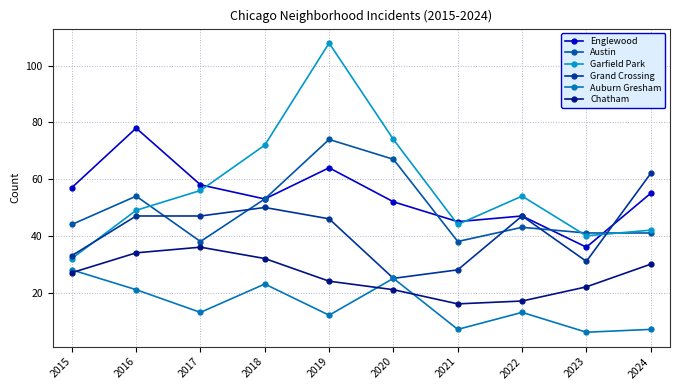

How many series are shown in this chart?

6